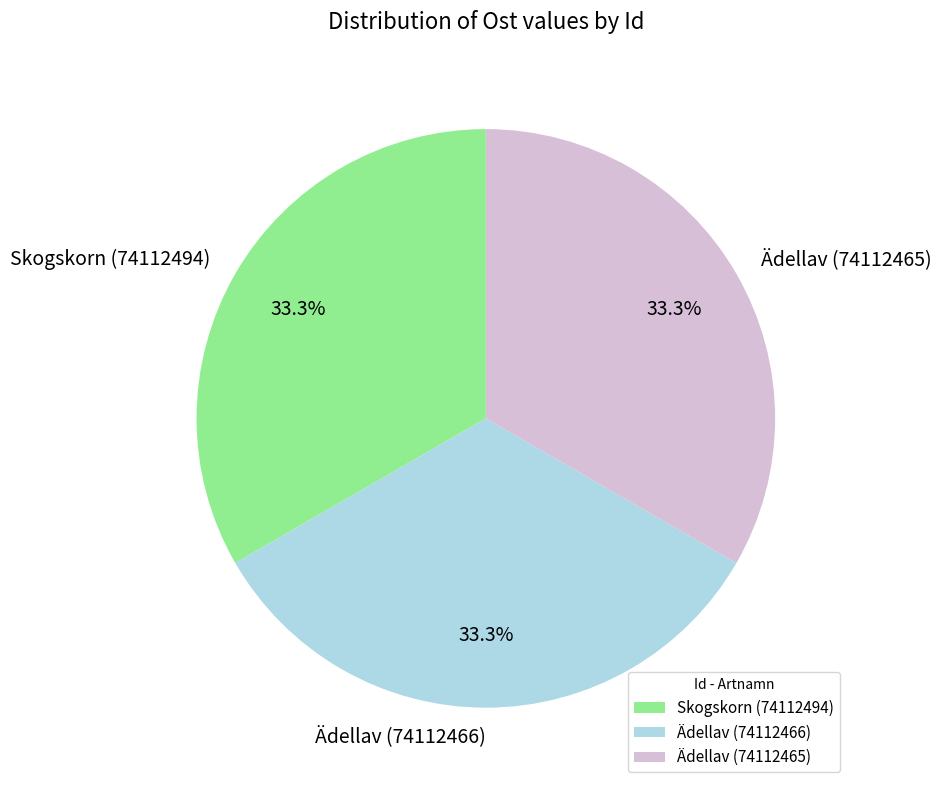

What is the ratio of the value at Ädellav (74112465) to the value at Skogskorn (74112494)?

1.0